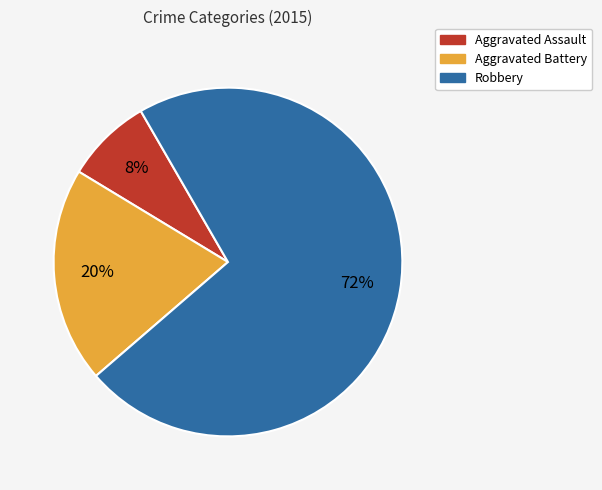

Rank the categories by value from highest to lowest.

Robbery, Aggravated Battery, Aggravated Assault